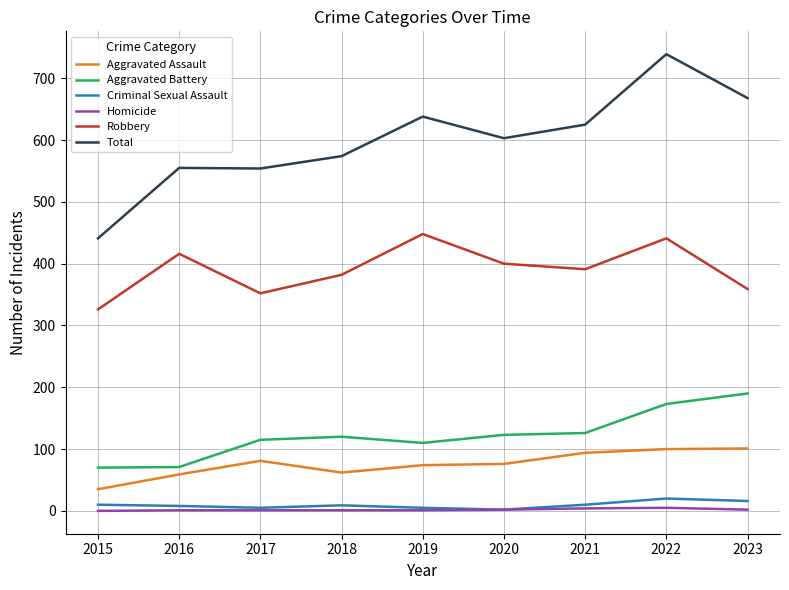

At which category does Aggravated Assault reach its first local valley?

2018